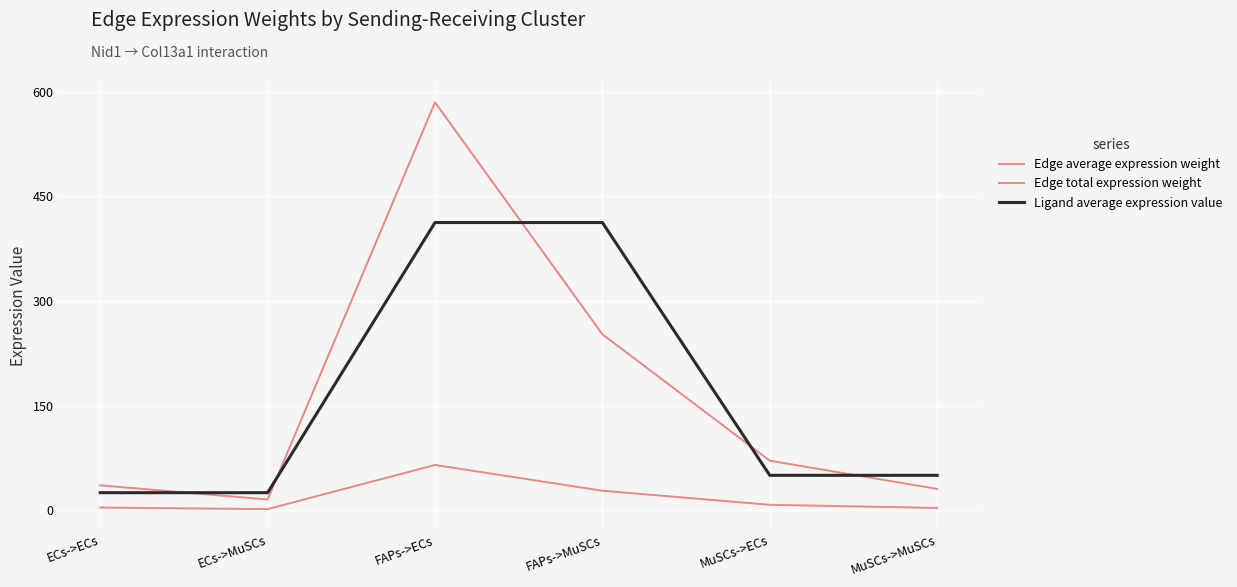

Between which two adjacent categories do Ligand average expression value and Edge total expression weight first intersect?

ECs->ECs and ECs->MuSCs